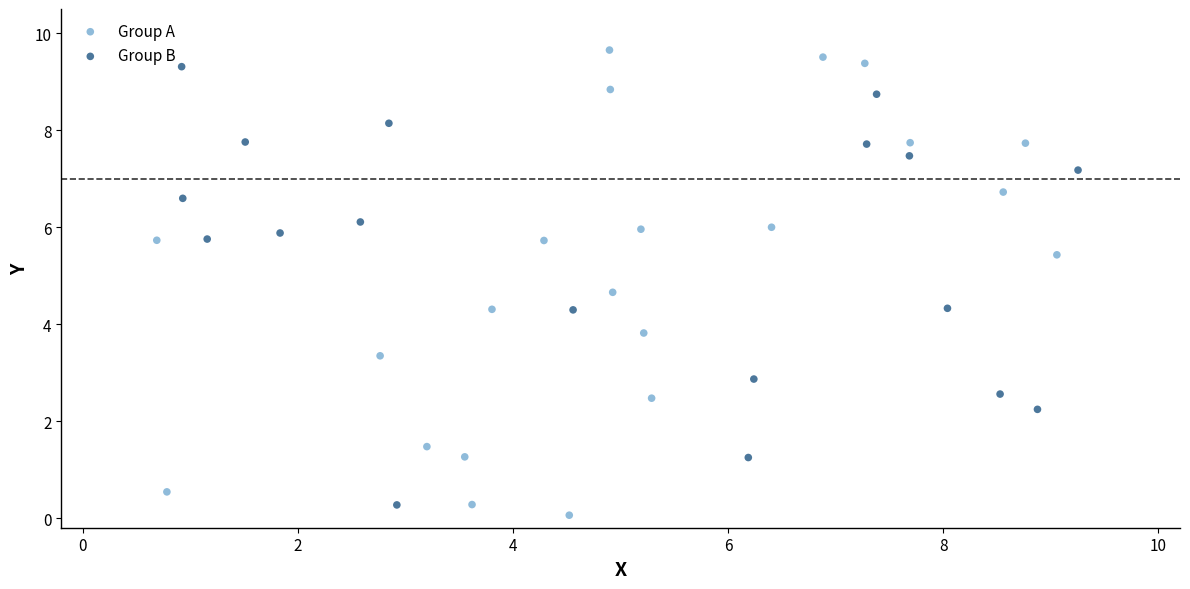

Which series reaches the maximum Y coordinate?

Group A